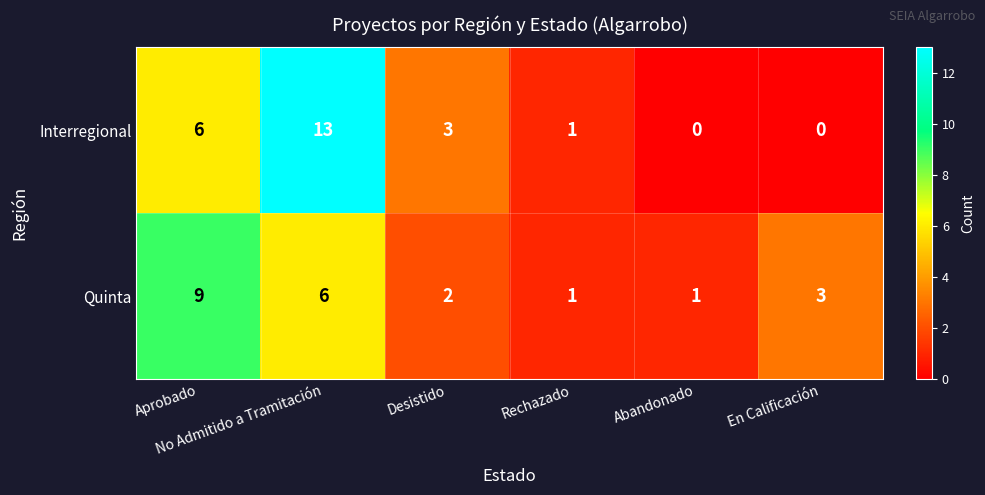

Rank the series at Desistido from highest to lowest value.

Interregional, Quinta